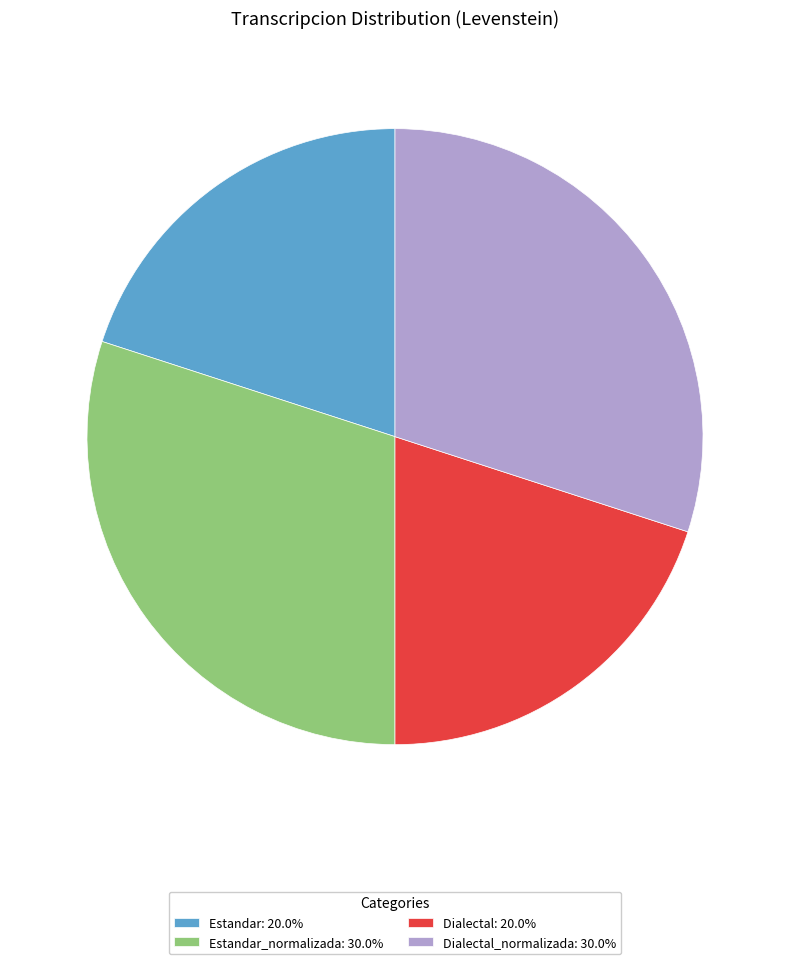

How many slices are in this pie chart?

4